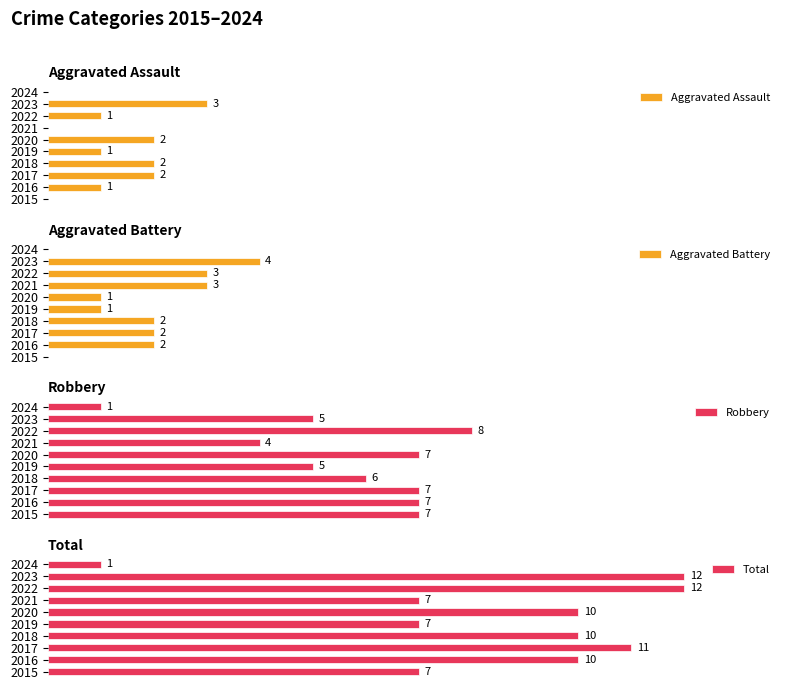

Which series has the largest total across all categories?

Total